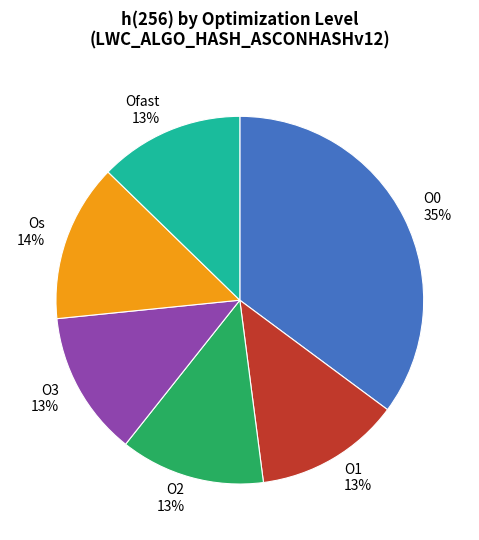

Does Os represent more than half of the total?

No